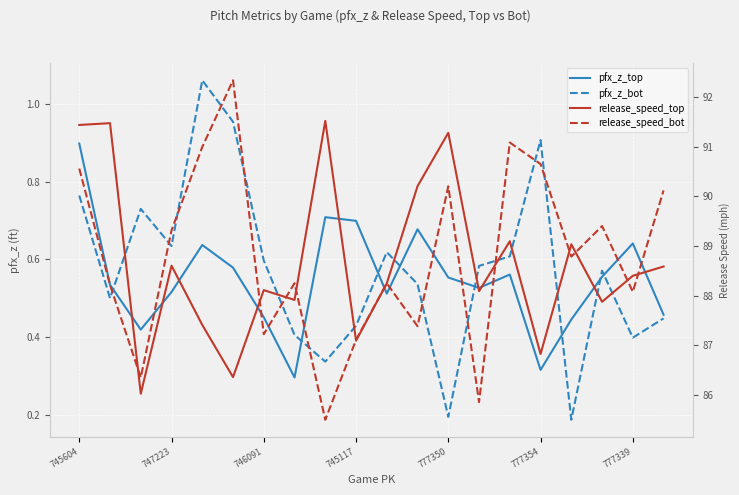

Reading right to left, transcribe all the data shown in this chart.

pfx_z_top: 0.5	0.6	0.6	0.4	0.3	0.6	0.5	0.6	0.7	0.5	0.7	0.7	0.3	0.5	0.6	0.6	0.5	0.4	0.5	0.9
pfx_z_bot: 0.4	0.4	0.6	0.2	0.9	0.6	0.6	0.2	0.5	0.6	0.4	0.3	0.4	0.6	1.0	1.1	0.6	0.7	0.5	0.8
release_speed_top: 88.6	88.4	87.9	89.0	86.8	89.1	88.1	91.3	90.2	88.3	87.1	91.5	87.9	88.1	86.4	87.4	88.6	86.0	91.5	91.4
release_speed_bot: 90.1	88.1	89.4	88.8	90.7	91.1	85.9	90.2	87.4	88.3	87.1	85.5	88.3	87.2	92.3	91.0	89.3	86.4	88.2	90.6